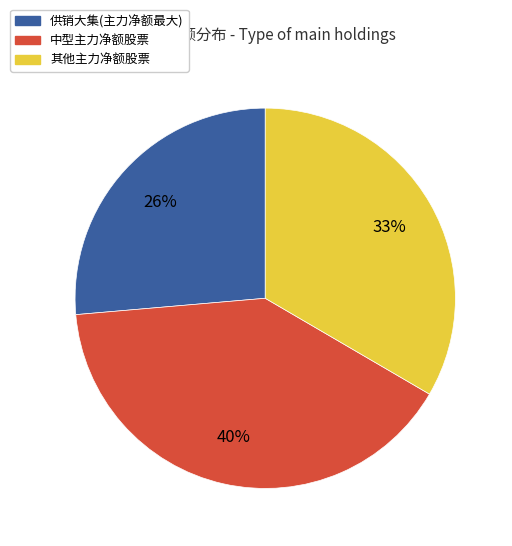

To the nearest percent, what is the combined percentage of 其他主力净额股票 and 中型主力净额股票?

74%